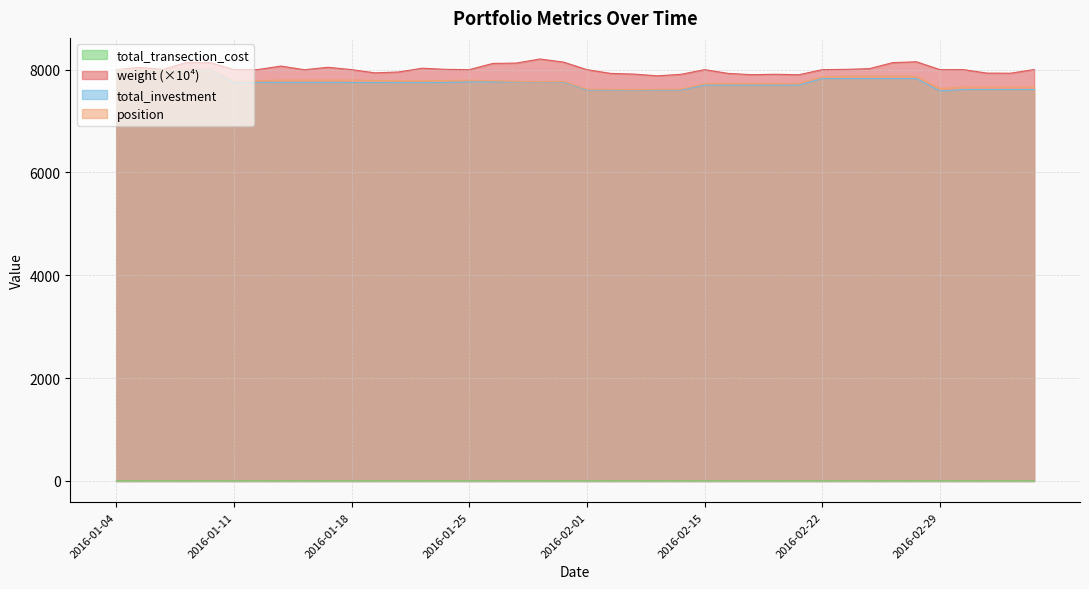

Does the chart display data point markers on the line(s)?

No